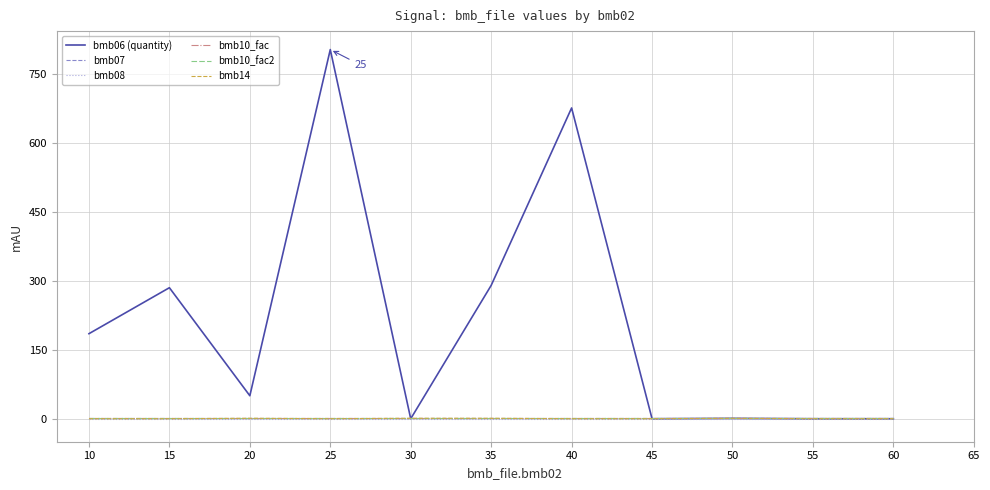

True or false: bmb08 and bmb10_fac2 intersect in this chart.

False